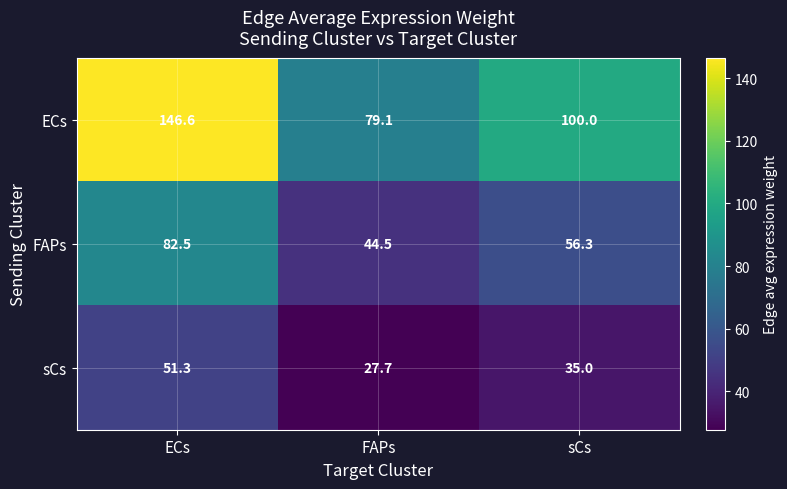

How many series are shown in this chart?

3